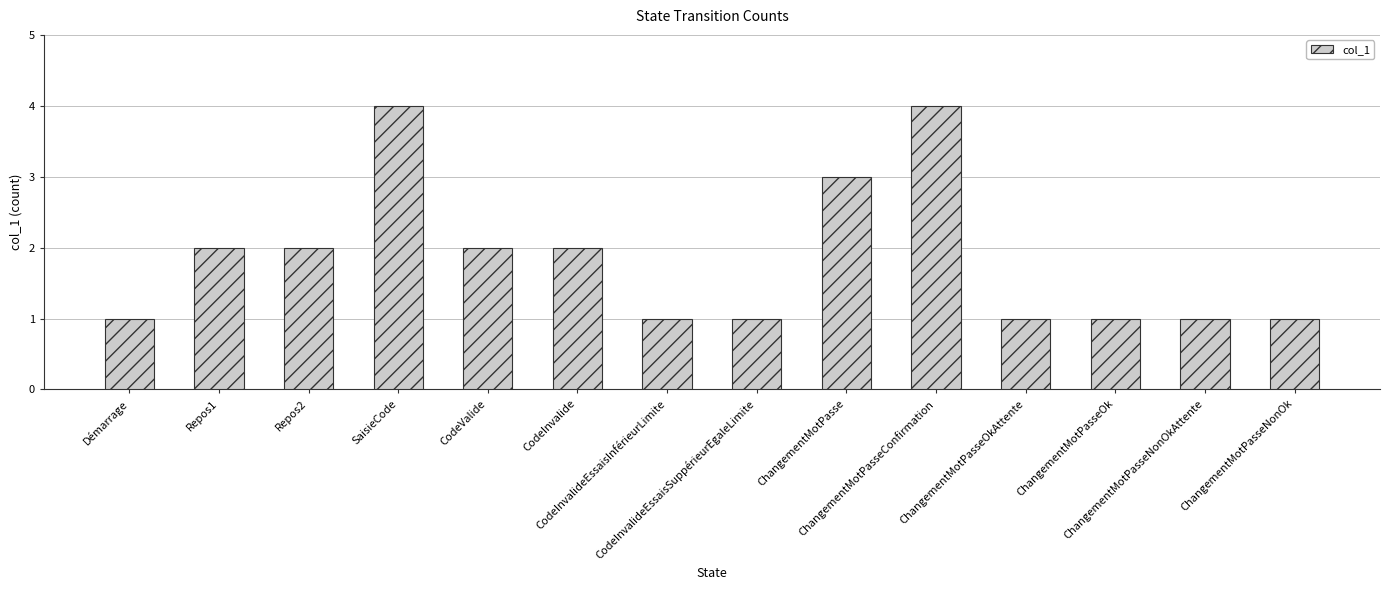

What is the greatest value displayed?

4